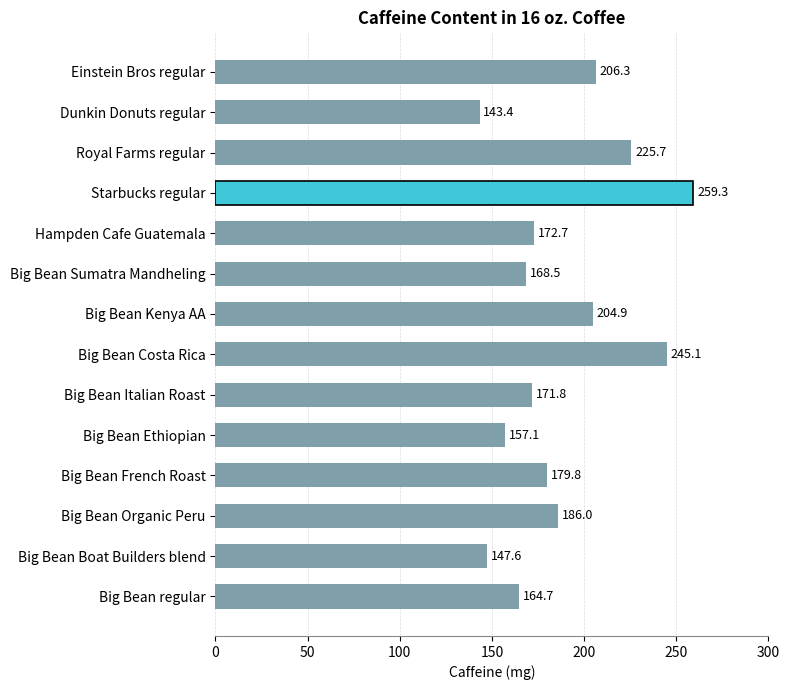

Approximately how many times larger is the value at Big Bean Costa Rica compared to Big Bean Ethiopian?

1.6